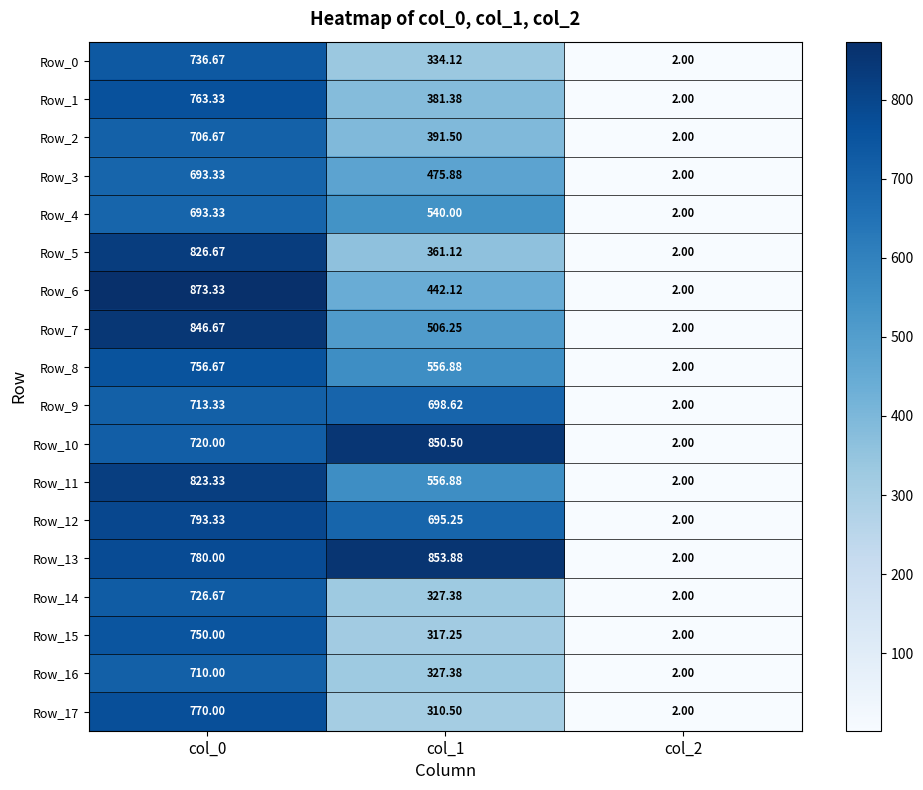

Count the number of categories in the chart.

3